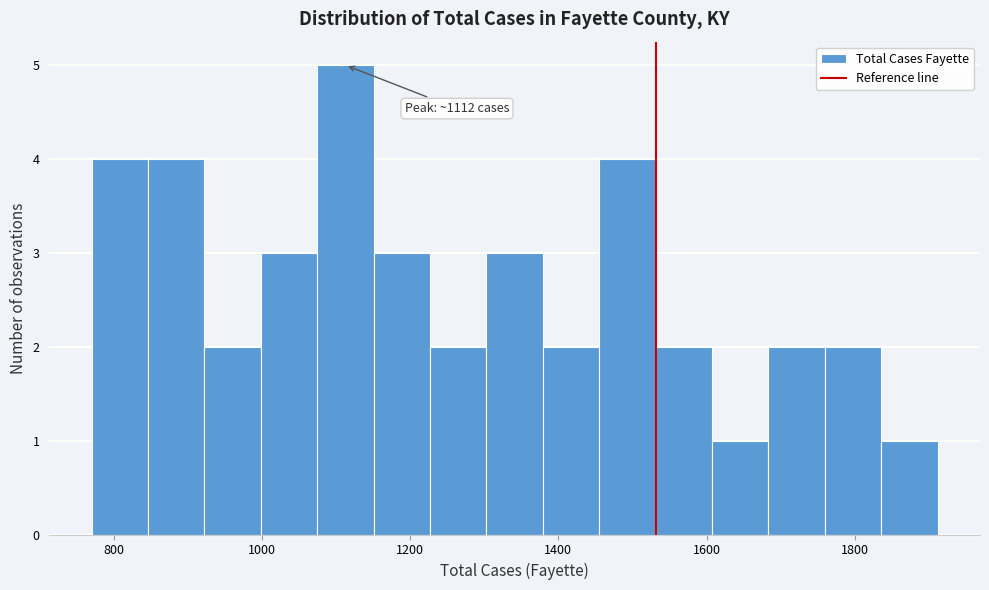

Read against the x-axis, roughly where is the centre of the tallest bar?

1120